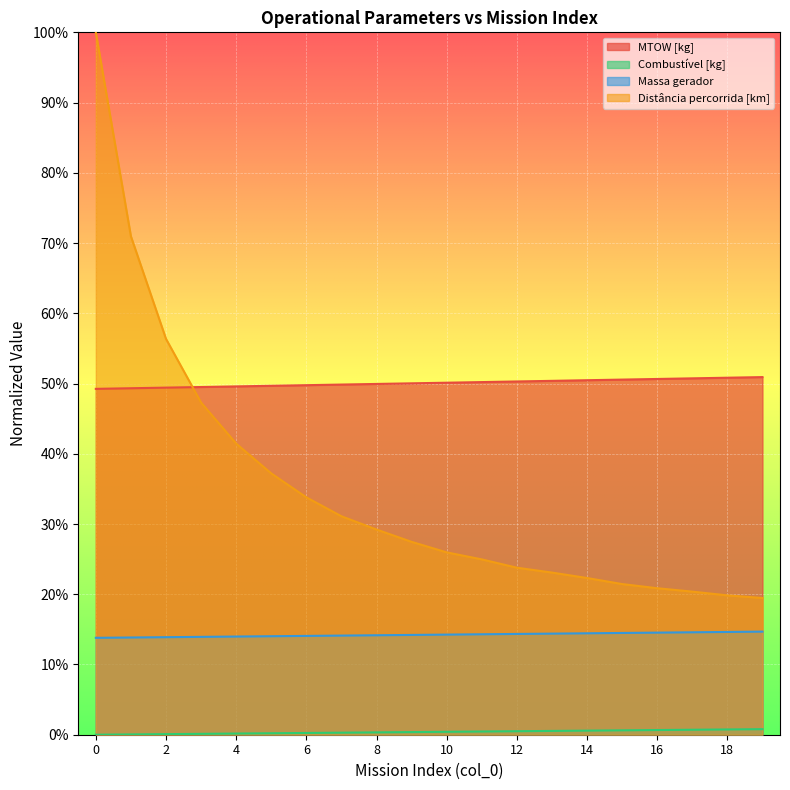

Reading left to right, extract all data points from this chart.

MTOW [kg]: 0=0.5	1=0.5	2=0.5	3=0.5	4=0.5	5=0.5	6=0.5	7=0.5	8=0.5	9=0.5	10=0.5	11=0.5	12=0.5	13=0.5	14=0.5	15=0.5	16=0.5	17=0.5	18=0.5	19=0.5
Combustível [kg]: 0=0.0	1=0.0	2=0.0	3=0.0	4=0.0	5=0.0	6=0.0	7=0.0	8=0.0	9=0.0	10=0.0	11=0.0	12=0.0	13=0.0	14=0.0	15=0.0	16=0.0	17=0.0	18=0.0	19=0.0
Massa gerador: 0=0.1	1=0.1	2=0.1	3=0.1	4=0.1	5=0.1	6=0.1	7=0.1	8=0.1	9=0.1	10=0.1	11=0.1	12=0.1	13=0.1	14=0.1	15=0.1	16=0.1	17=0.1	18=0.1	19=0.1
Distância percorrida [km]: 0=1.0	1=0.7	2=0.6	3=0.5	4=0.4	5=0.4	6=0.3	7=0.3	8=0.3	9=0.3	10=0.3	11=0.2	12=0.2	13=0.2	14=0.2	15=0.2	16=0.2	17=0.2	18=0.2	19=0.2